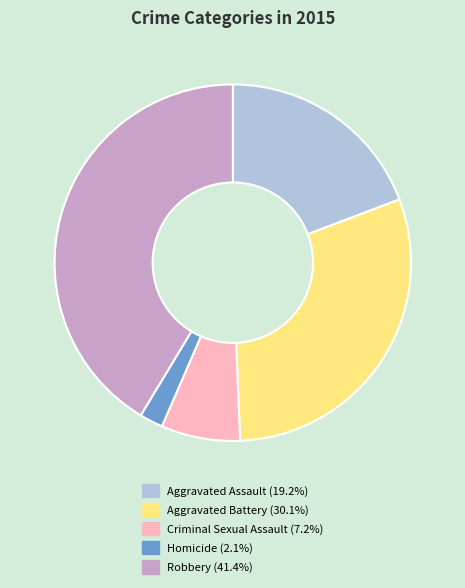

Approximately how many times larger is the value at Homicide compared to Criminal Sexual Assault?

0.3